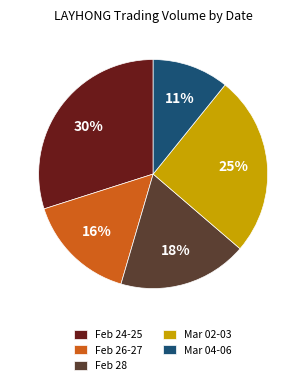

To the nearest percent, what portion does Mar 02-03 represent?

25%